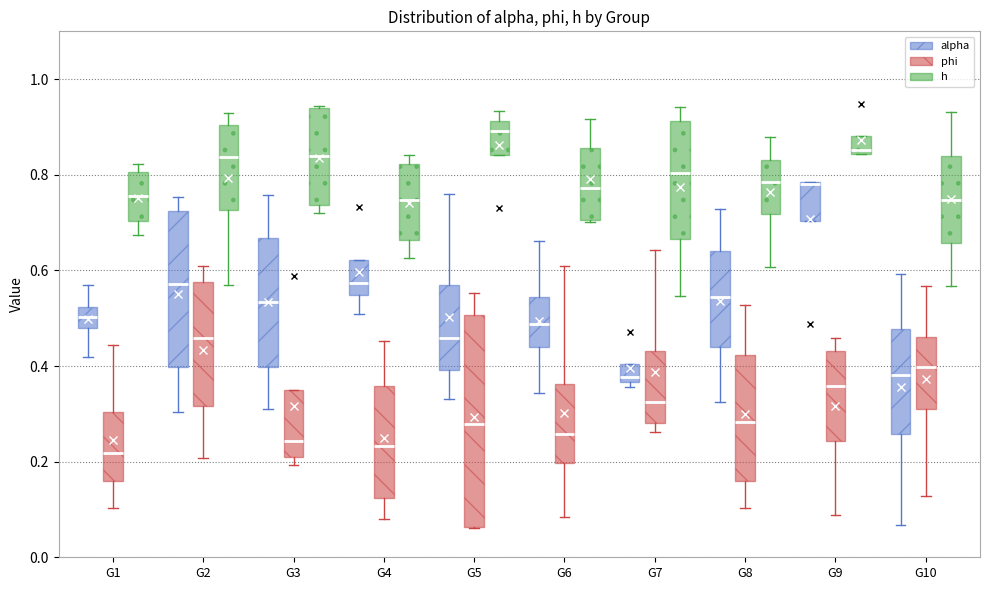

Reading left to right, read every box against the y-axis: the position of its median line, the range the box covers, and the ends of its whiskers. The values are not printed on the chart, so give them approximately, as read against the axis.

G1 (alpha): median 0.50, box 0.48 to 0.52, whiskers 0.42 to 0.56
G1 (phi): median 0.22, box 0.16 to 0.30, whiskers 0.10 to 0.44
G1 (h): median 0.76, box 0.70 to 0.80, whiskers 0.68 to 0.82
G2 (alpha): median 0.58, box 0.40 to 0.72, whiskers 0.30 to 0.76
G2 (phi): median 0.46, box 0.32 to 0.58, whiskers 0.20 to 0.60
G2 (h): median 0.84, box 0.72 to 0.90, whiskers 0.56 to 0.92
G3 (alpha): median 0.54, box 0.40 to 0.66, whiskers 0.30 to 0.76
G3 (phi): median 0.24, box 0.20 to 0.36, whiskers 0.20 (just below the box's lower edge) to 0.36
G3 (h): median 0.84, box 0.74 to 0.94, whiskers 0.72 to 0.94
G4 (alpha): median 0.58, box 0.54 to 0.62, whiskers 0.50 to 0.62
G4 (phi): median 0.24, box 0.12 to 0.36, whiskers 0.08 to 0.46
G4 (h): median 0.74, box 0.66 to 0.82, whiskers 0.62 to 0.84
G5 (alpha): median 0.46, box 0.40 to 0.56, whiskers 0.34 to 0.76
G5 (phi): median 0.28, box 0.06 to 0.50, whiskers 0.06 to 0.56
G5 (h): median 0.90, box 0.84 to 0.92, whiskers 0.84 to 0.94
G6 (alpha): median 0.48, box 0.44 to 0.54, whiskers 0.34 to 0.66
G6 (phi): median 0.26, box 0.20 to 0.36, whiskers 0.08 to 0.60
G6 (h): median 0.78, box 0.70 to 0.86, whiskers 0.70 to 0.92
G7 (alpha): median 0.38, box 0.36 to 0.40, whiskers 0.36 (just below the box's lower edge) to 0.40
G7 (phi): median 0.32, box 0.28 to 0.44, whiskers 0.26 to 0.64
G7 (h): median 0.80, box 0.66 to 0.92, whiskers 0.54 to 0.94
G8 (alpha): median 0.54, box 0.44 to 0.64, whiskers 0.32 to 0.72
G8 (phi): median 0.28, box 0.16 to 0.42, whiskers 0.10 to 0.52
G8 (h): median 0.78, box 0.72 to 0.84, whiskers 0.60 to 0.88
G9 (alpha): median 0.78 (drawn on the box's upper edge), box 0.70 to 0.78, whiskers 0.70 to 0.78
G9 (phi): median 0.36, box 0.24 to 0.44, whiskers 0.08 to 0.46
G9 (h): median 0.86, box 0.84 to 0.88, whiskers 0.84 to 0.88
G10 (alpha): median 0.38, box 0.26 to 0.48, whiskers 0.06 to 0.60
G10 (phi): median 0.40, box 0.30 to 0.46, whiskers 0.12 to 0.56
G10 (h): median 0.74, box 0.66 to 0.84, whiskers 0.56 to 0.94